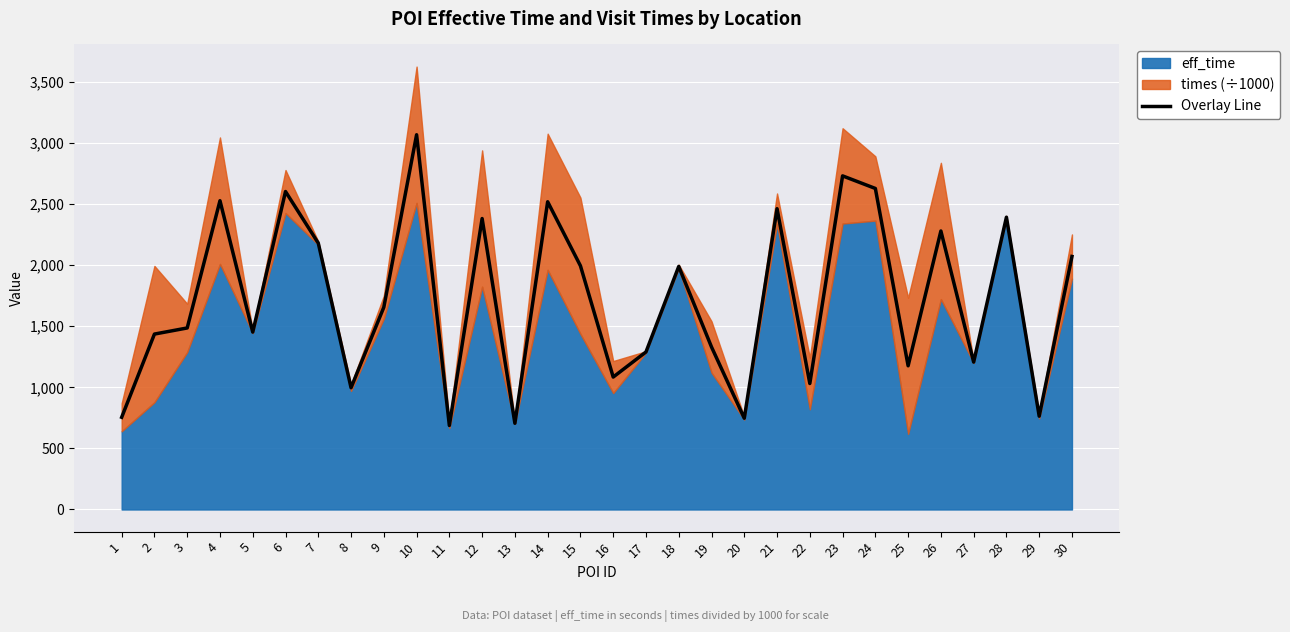

At which label does the data first exceed 1655?

4